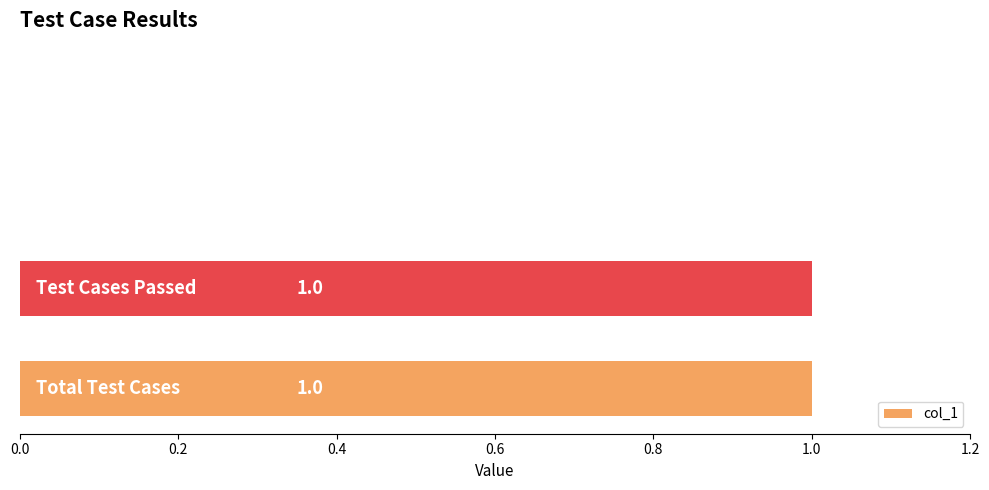

How many values are between 0 and 1?

4